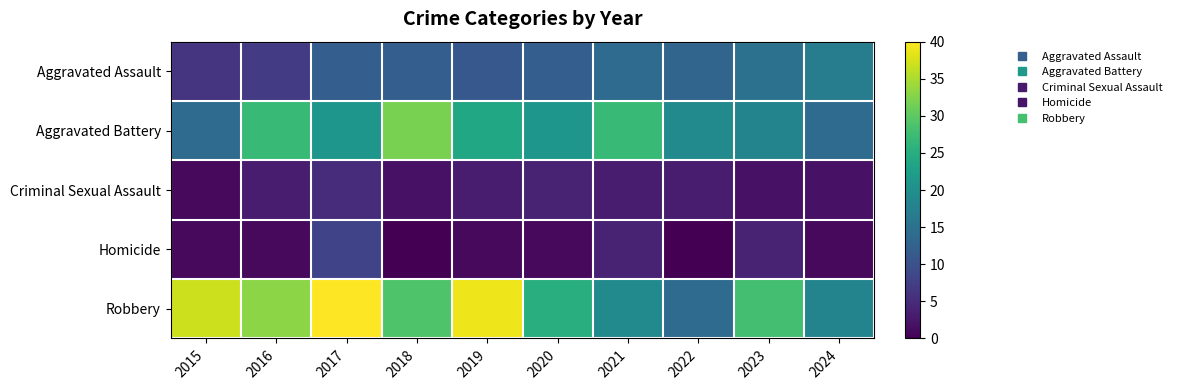

Reading left to right, list all the values displayed in this chart.

Aggravated Assault: 2015=6	2016=7	2017=12	2018=12	2019=11	2020=12	2021=14	2022=13	2023=15	2024=17
Aggravated Battery: 2015=14	2016=27	2017=21	2018=32	2019=24	2020=21	2021=27	2022=19	2023=18	2024=14
Criminal Sexual Assault: 2015=1	2016=3	2017=5	2018=2	2019=3	2020=4	2021=3	2022=3	2023=2	2024=2
Homicide: 2015=1	2016=1	2017=8	2018=0	2019=1	2020=1	2021=4	2022=0	2023=4	2024=1
Robbery: 2015=37	2016=33	2017=40	2018=29	2019=39	2020=25	2021=19	2022=14	2023=28	2024=18